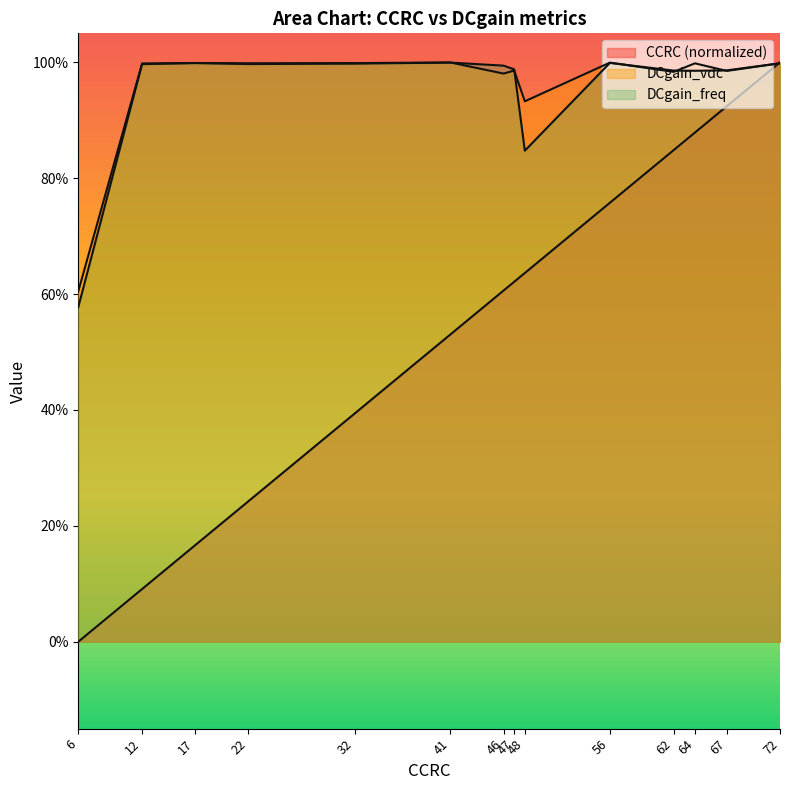

Is the value of DCgain_freq at 22 greater than the value of DCgain_vdc at 41?

No